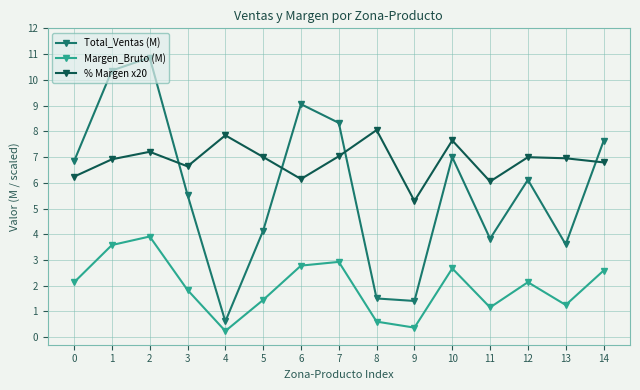

Which series ends up on top after the final intersection of % Margen x20 and Total_Ventas (M)?

Total_Ventas (M)